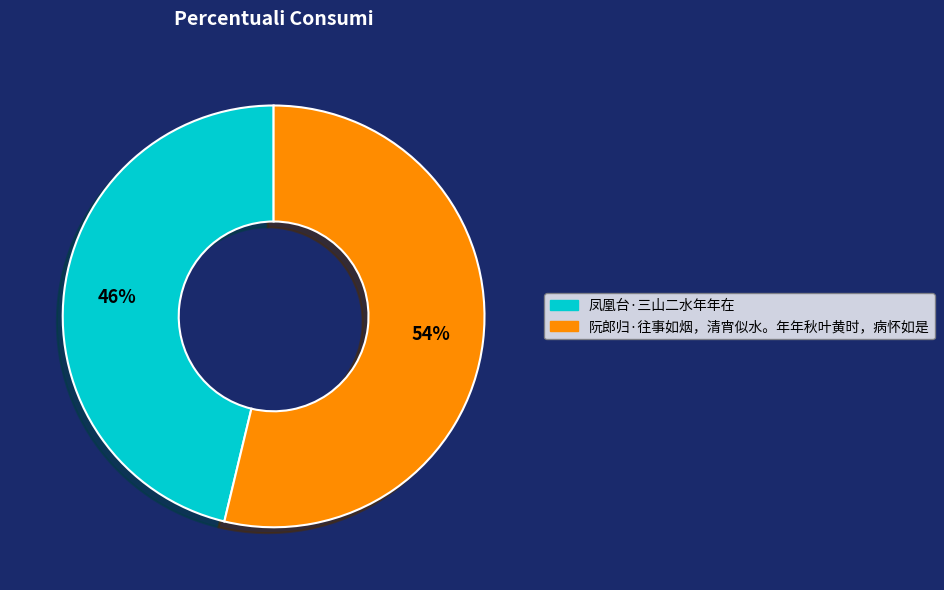

Is it true that 凤凰台·三山二水年年在 is 53% of the pie?

False